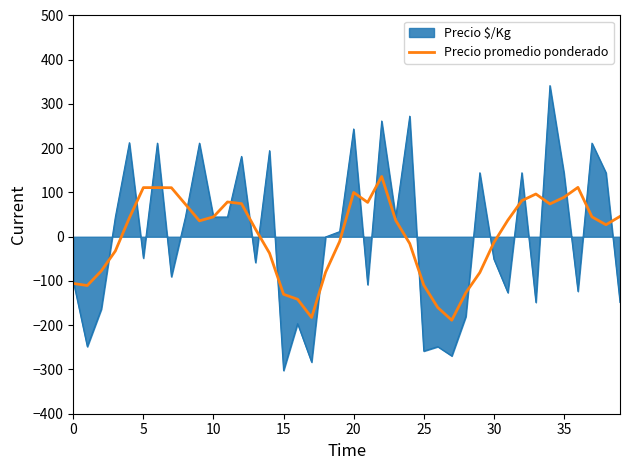

What is the lowest value of the Precio $/Kg series?

-302.4